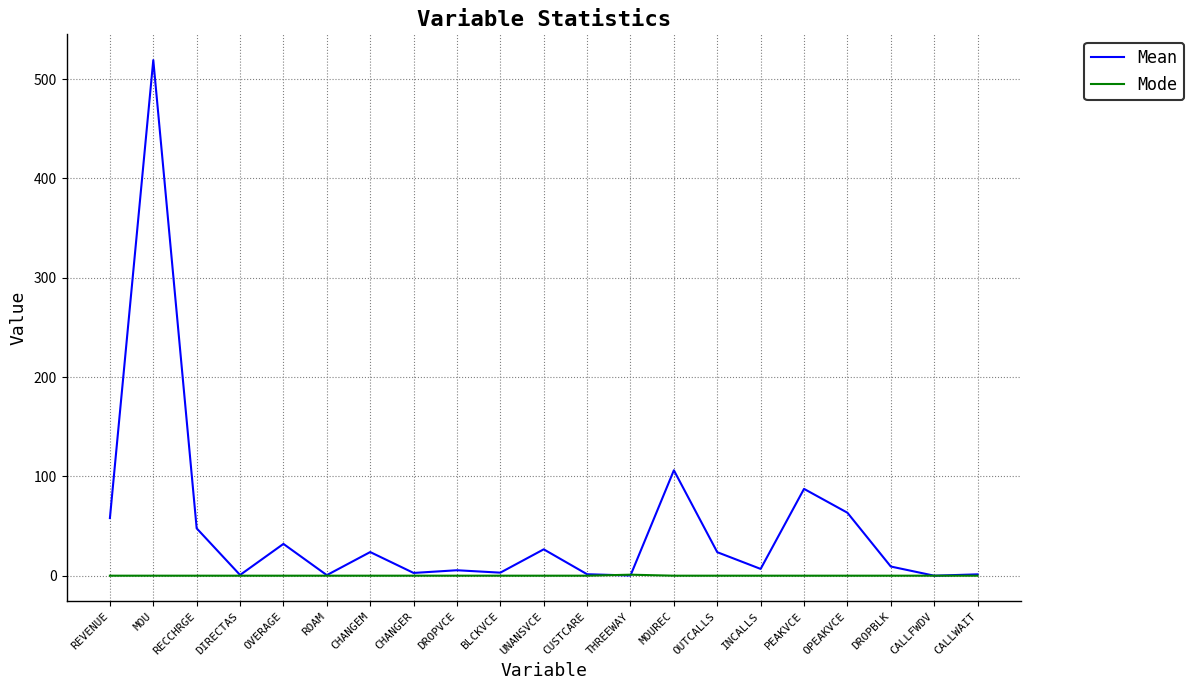

Does the chart display data point markers on the line(s)?

No